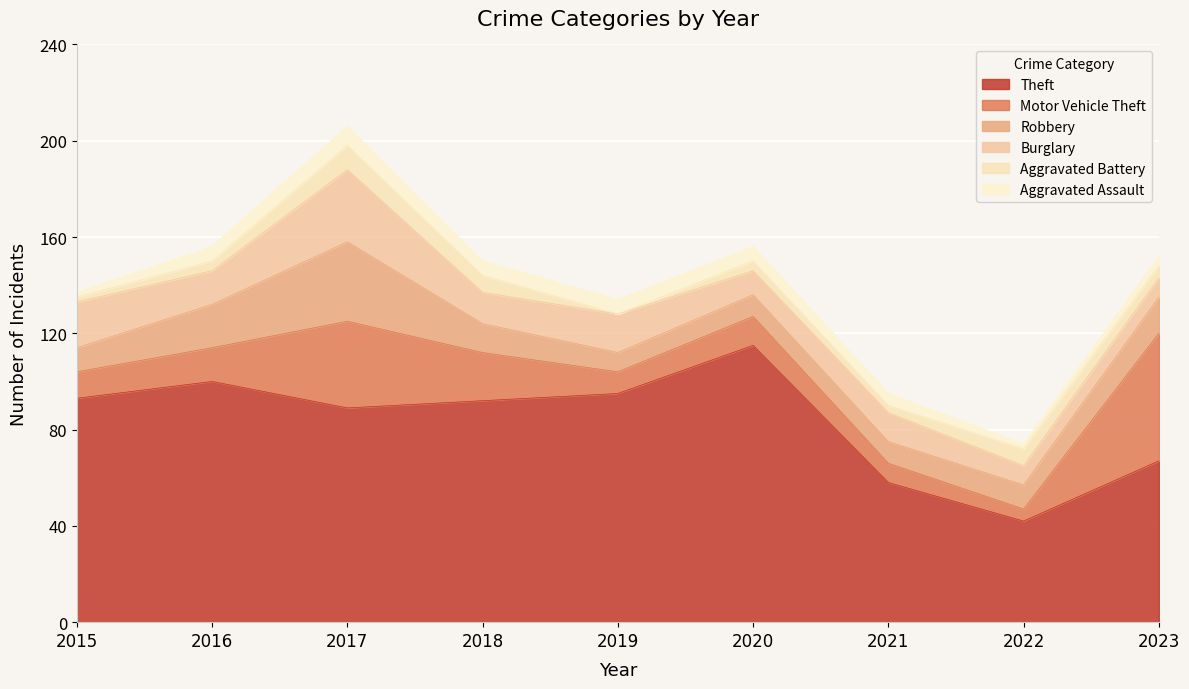

Rank the series at 2021 from highest to lowest value.

Theft, Burglary, Robbery, Motor Vehicle Theft, Aggravated Assault, Aggravated Battery